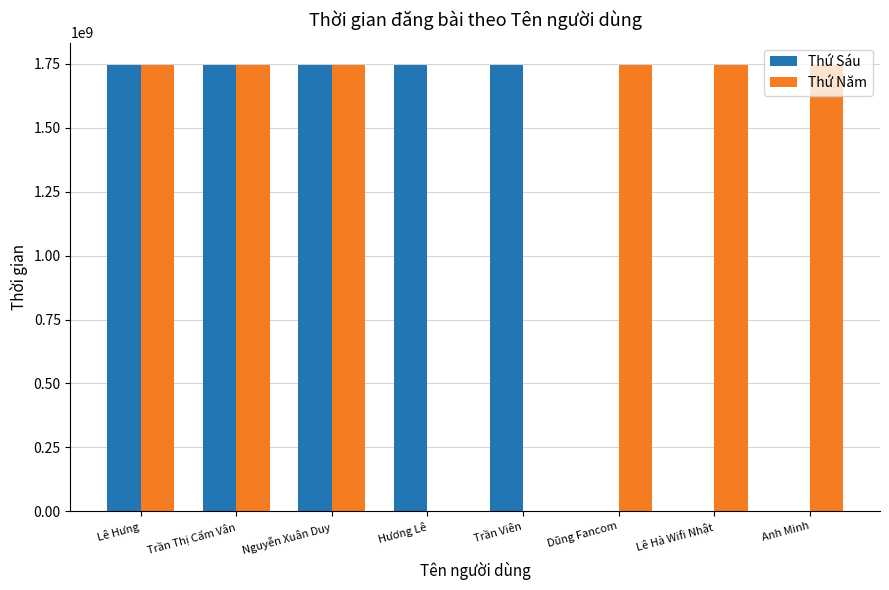

Between Lê Hưng and Trần Viên, which series saw the biggest shift?

Thứ Năm